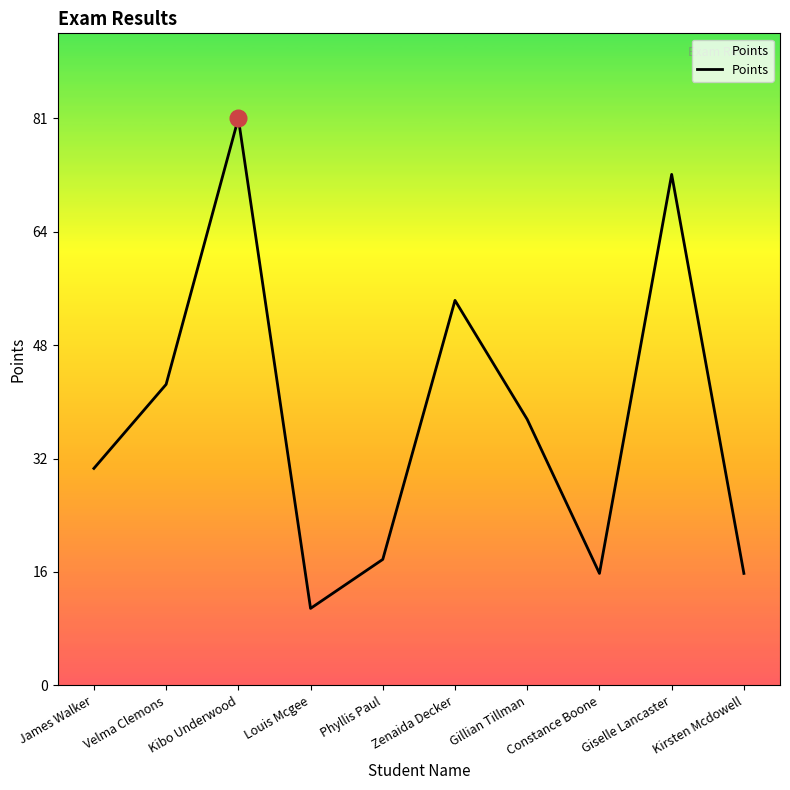

The value at Gillian Tillman is 38. True or false?

True